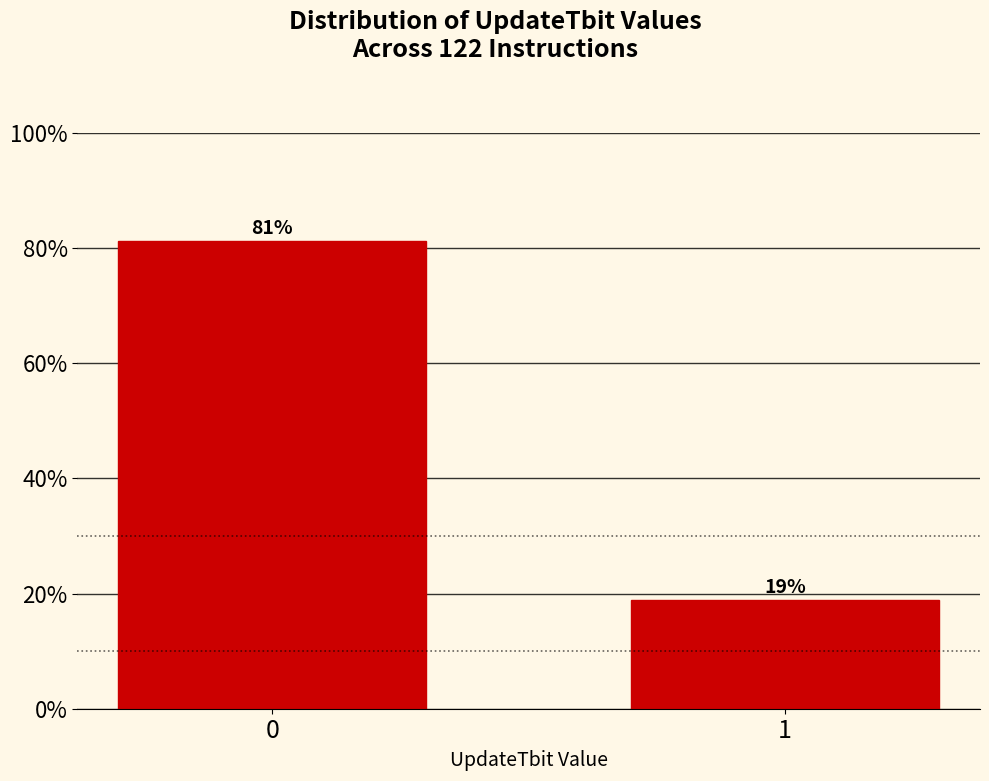

What is the value of the 2nd bar from the left?

18.9